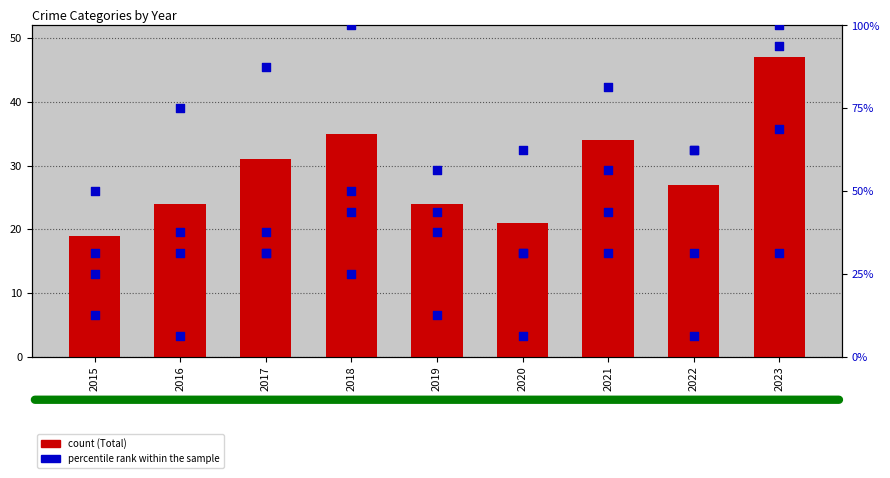

Which series has the largest Y range (max minus min)?

Aggravated Assault